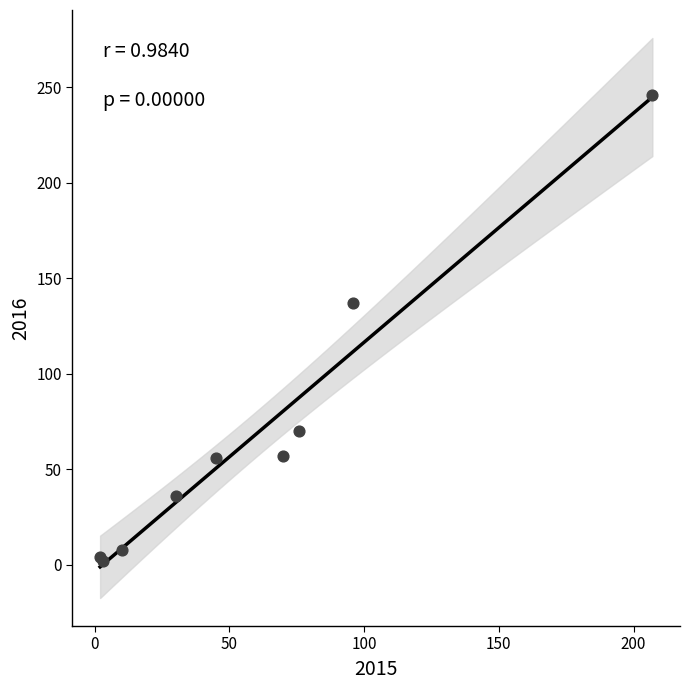

What Y value in the scatter plot is closest to 124?

137